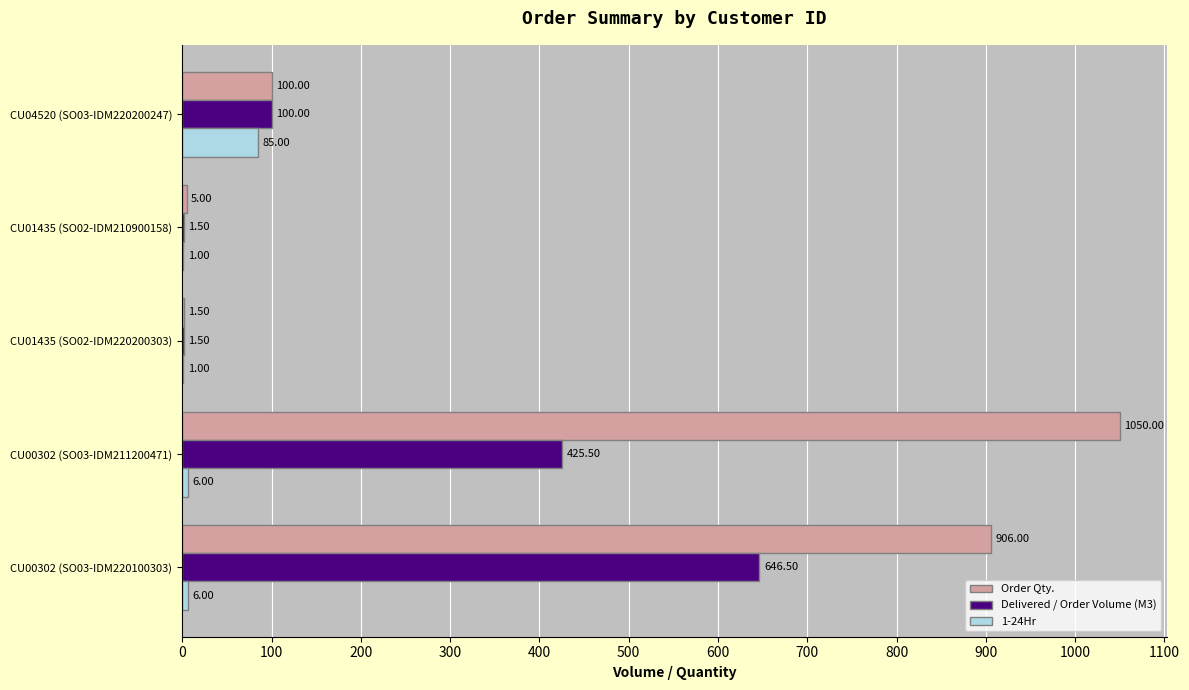

Which series has the largest total across all categories?

Order Qty.